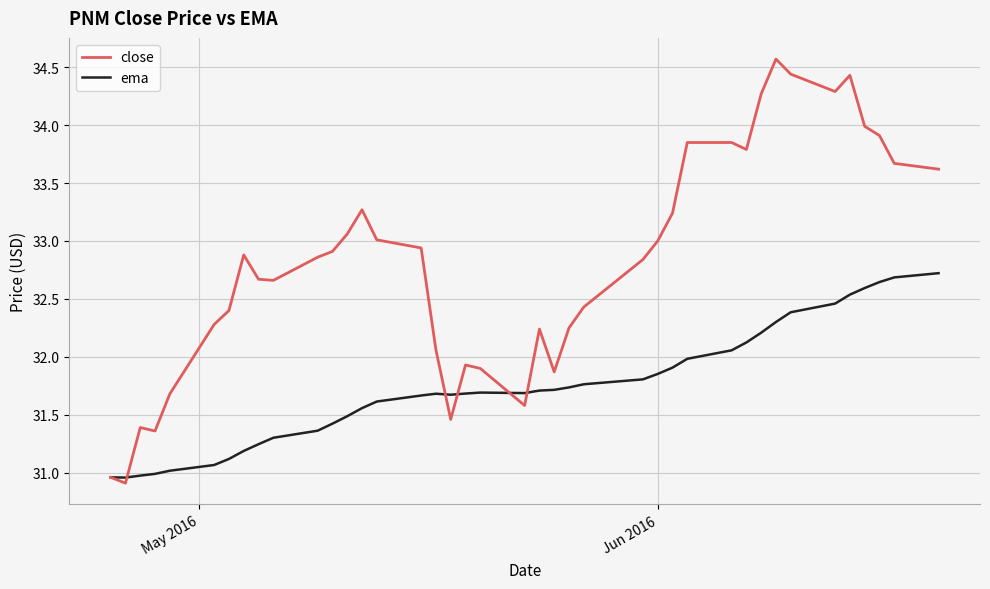

What are all the series names shown in the legend?

close, ema